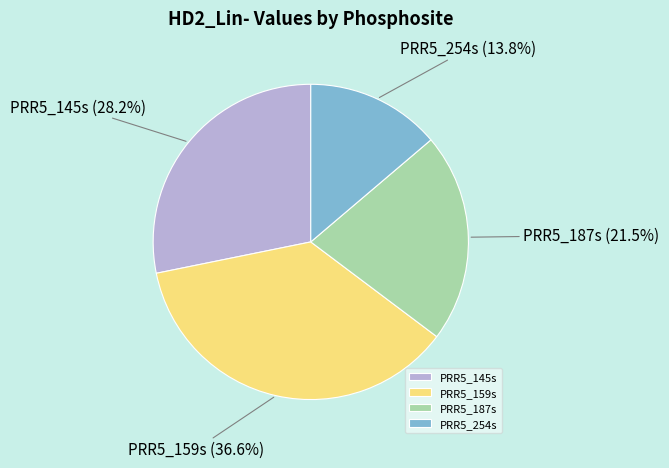

Is there a majority slice in this chart?

No